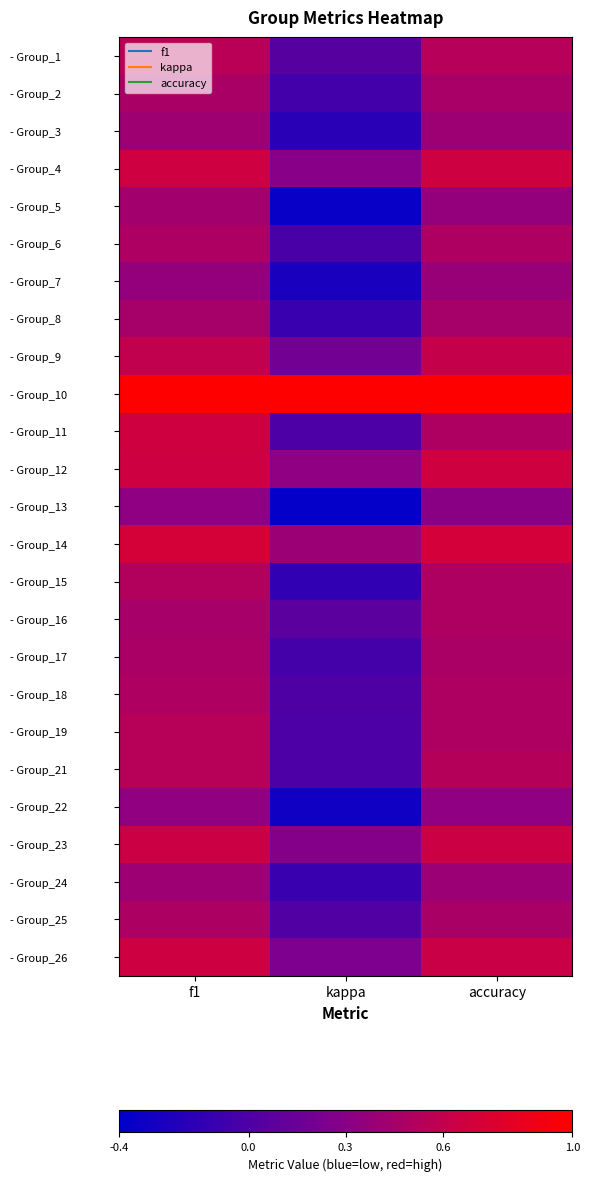

How many series are shown in this chart?

25